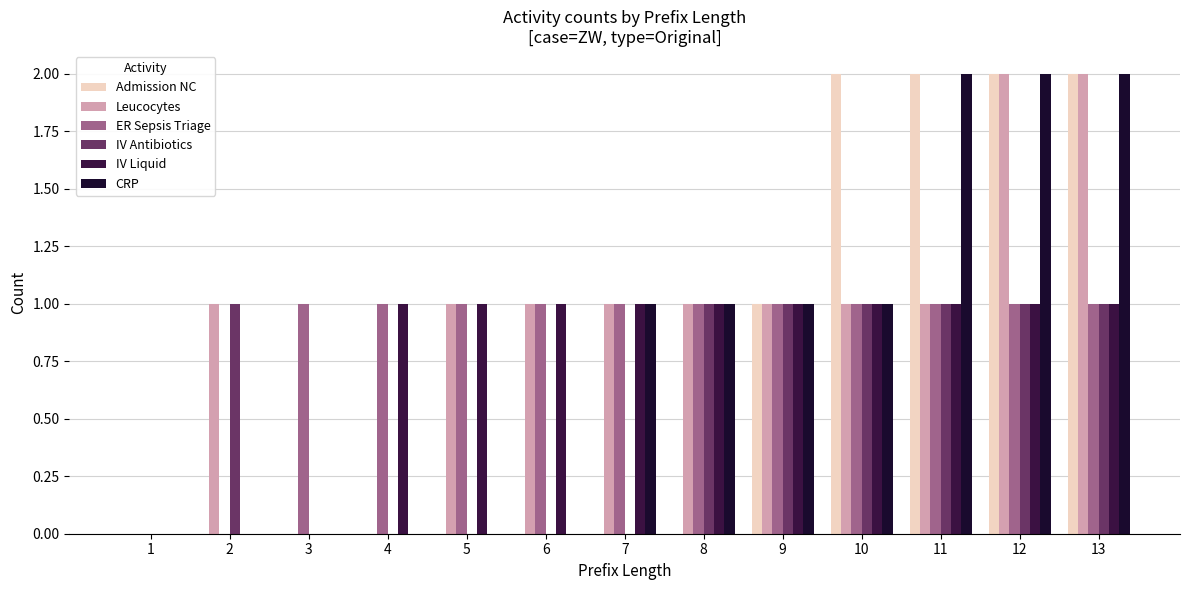

What is the sum of all IV Antibiotics values?

7